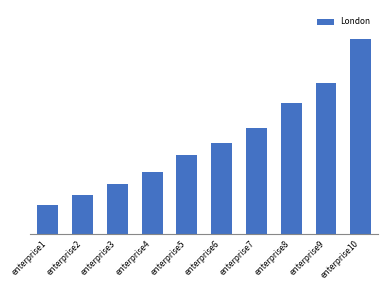

Does the chart contain any negative values?

No